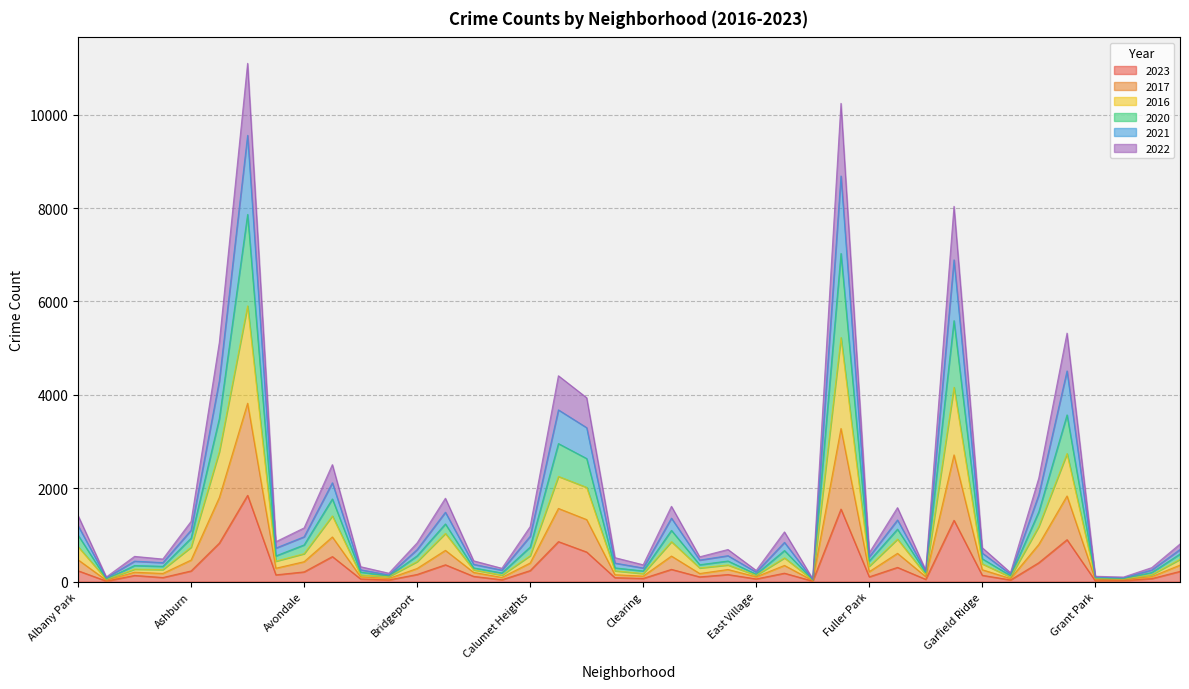

What is the sum of the 2022 values at Gage Park and Gold Coast?

671